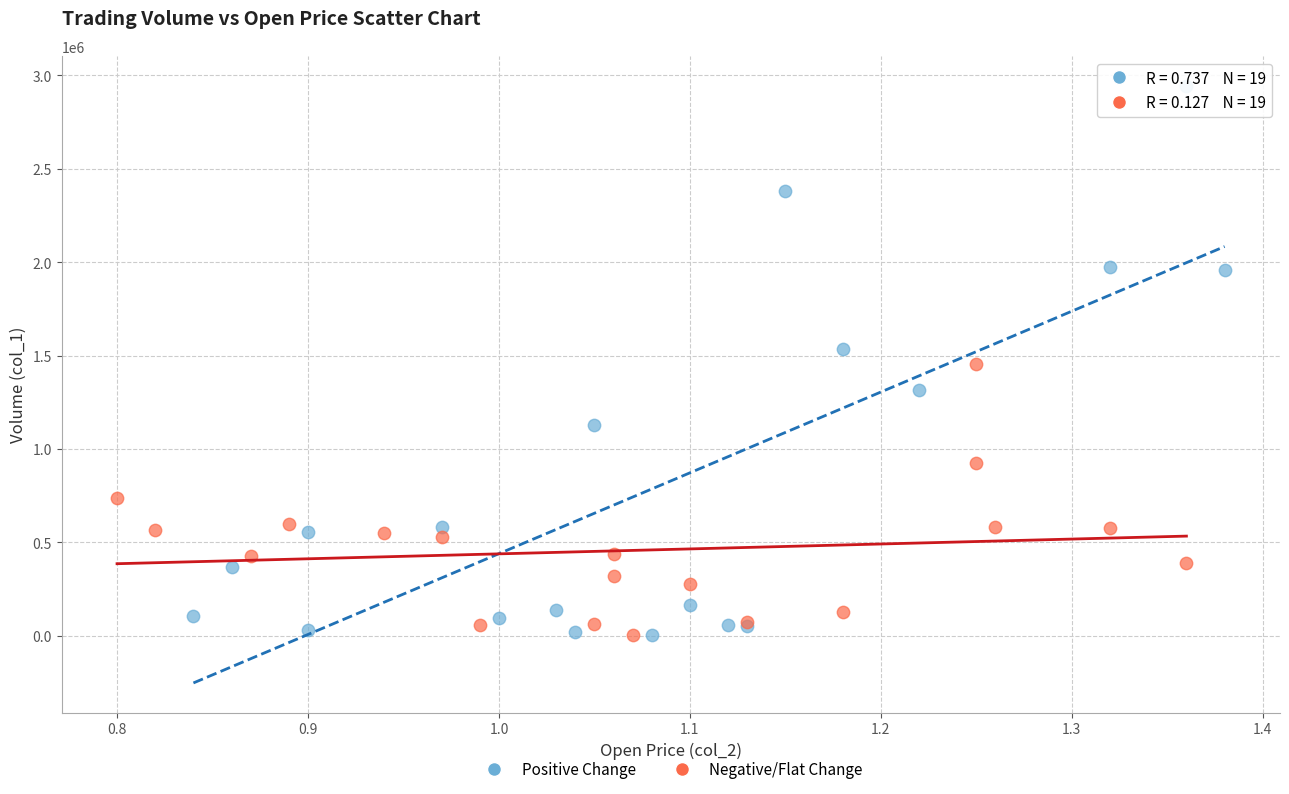

Which series contains the highest Y value?

Positive Change